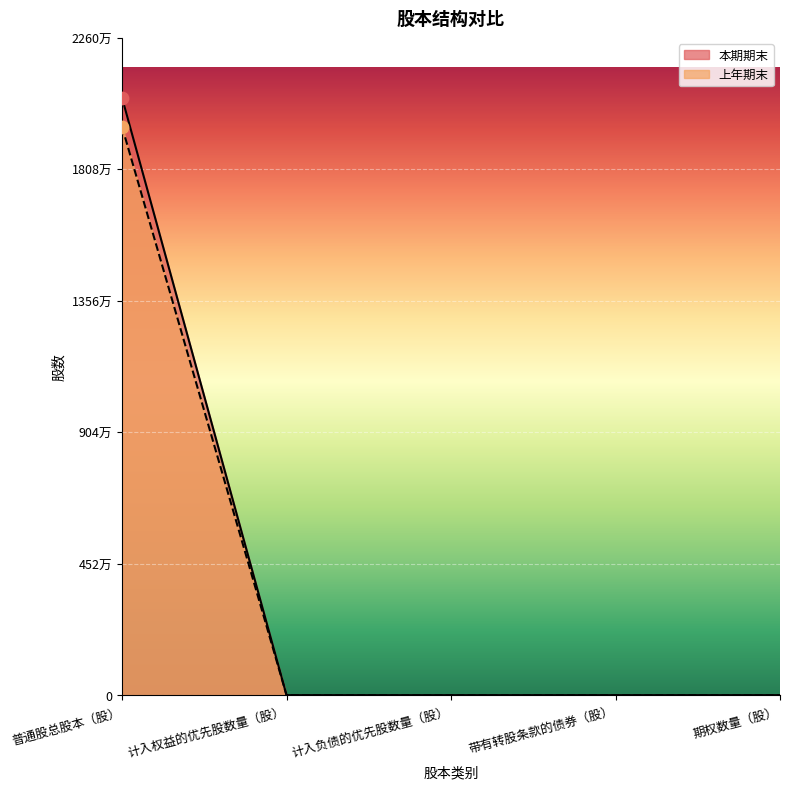

Which series has the largest Y range (max minus min)?

本期期末